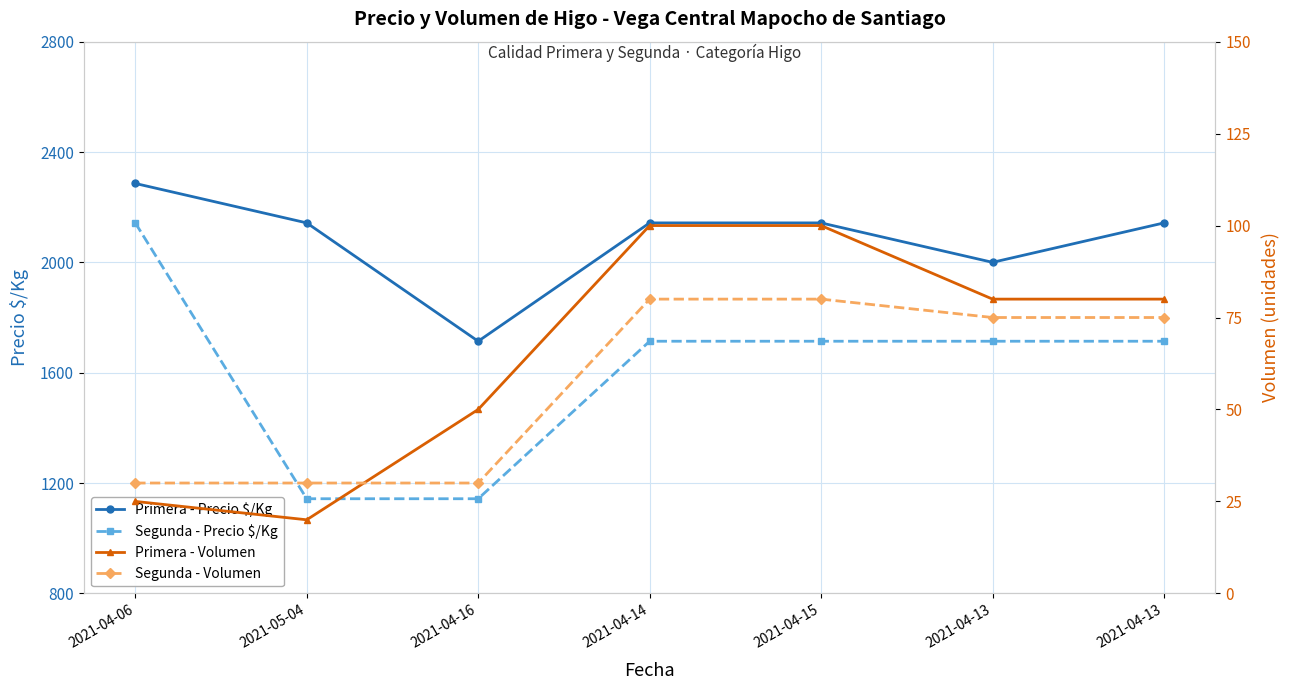

The value of Primera - Precio $/Kg at 2021-04-15 is 1386. True or false?

False